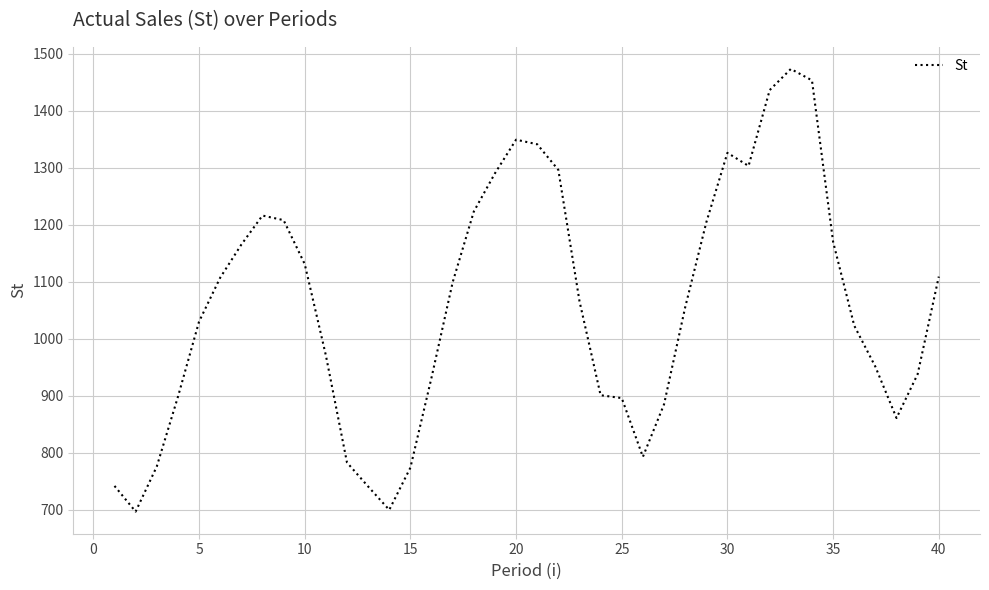

What is the difference between the maximum and minimum values?

776